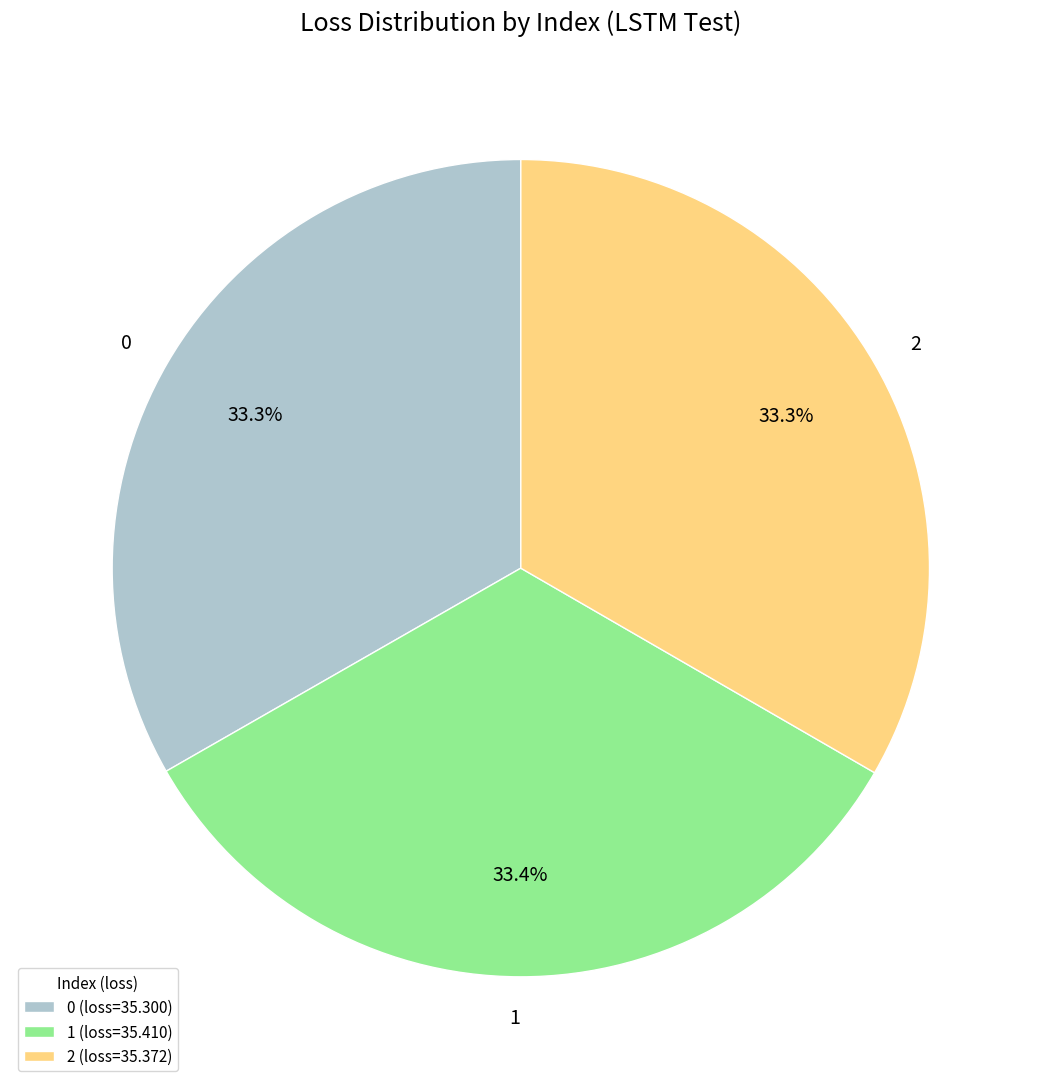

The 2 slice represents 43% of the pie. True or false?

False